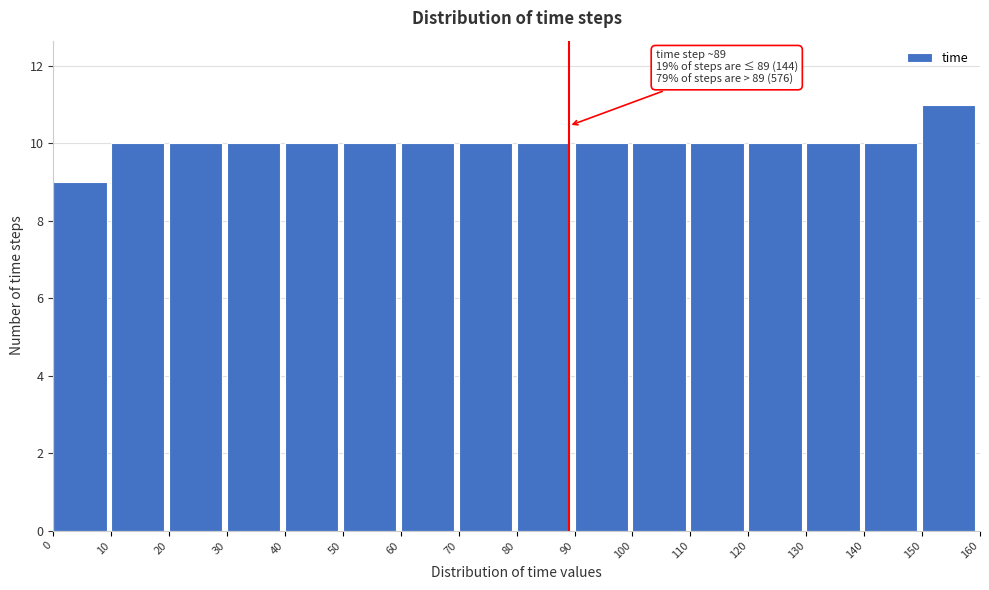

Over which range of the x-axis is the bar tallest?

150 to 160